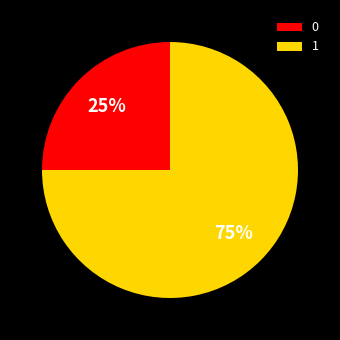

To the nearest percent, what is the difference between the 1 and 0 slice percentages?

50%